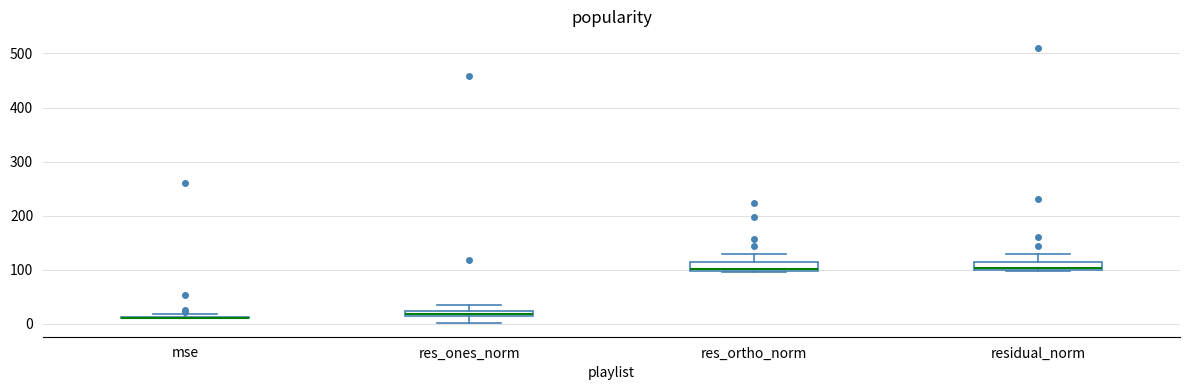

Where is the lower edge of the box for res_ortho_norm on the y-axis? The values are not printed on the chart, so give them approximately, as read against the axis.

100